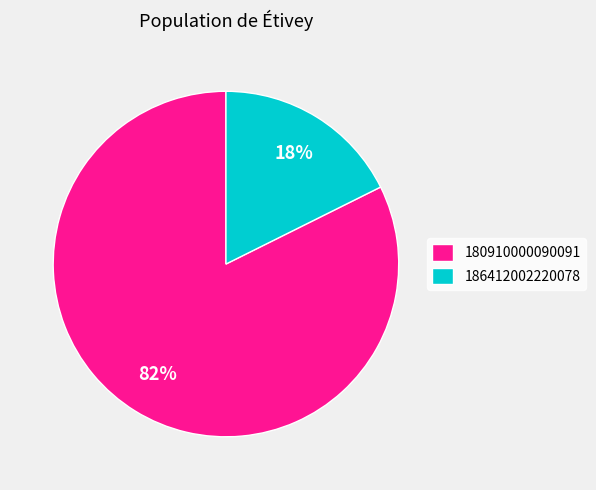

Between 186412002220078 and 180910000090091, which is larger?

180910000090091